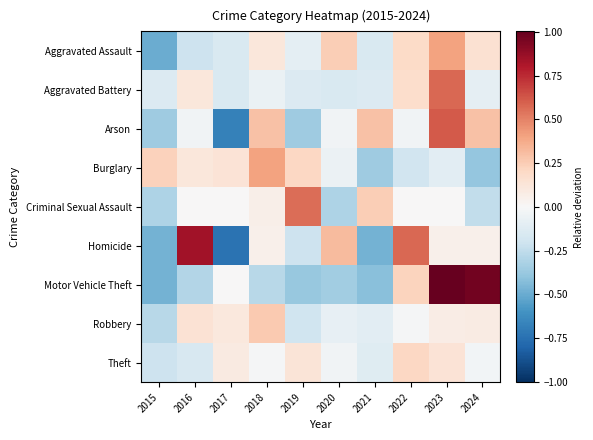

Between 2017 and 2020, which is larger?

2020